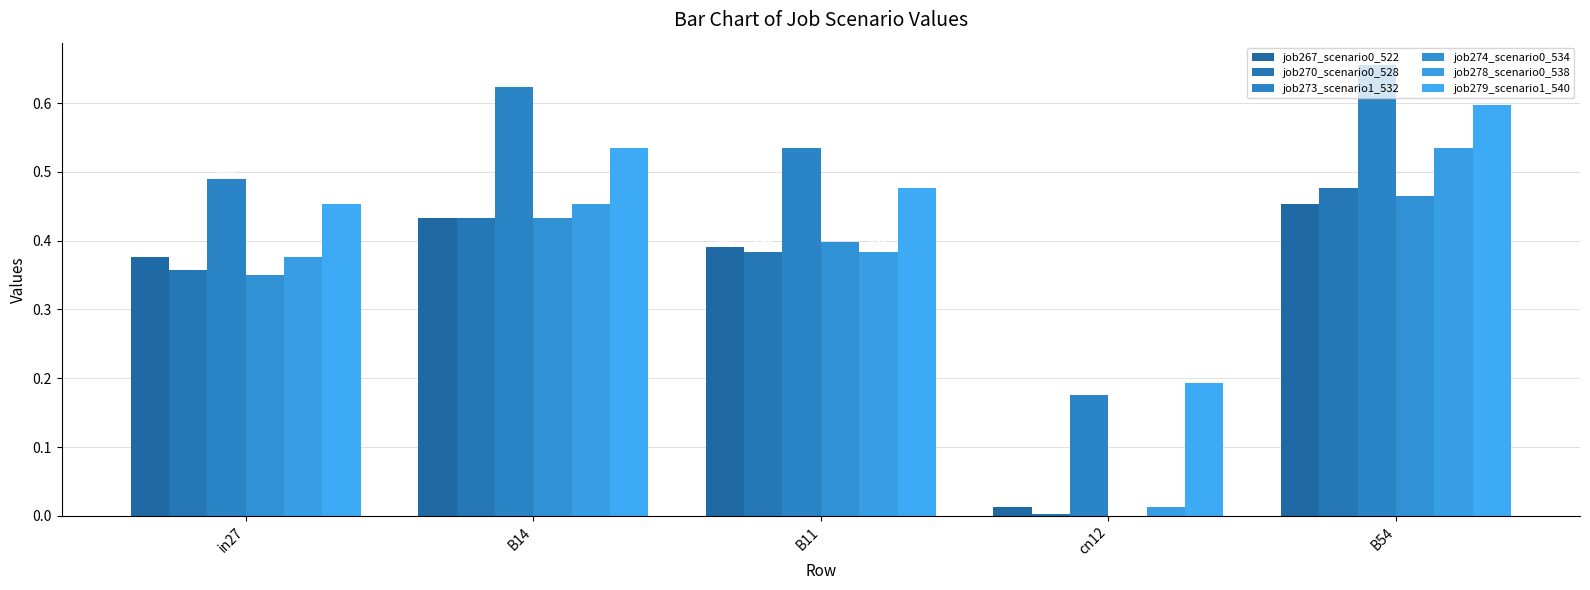

Are the bars horizontal?

No